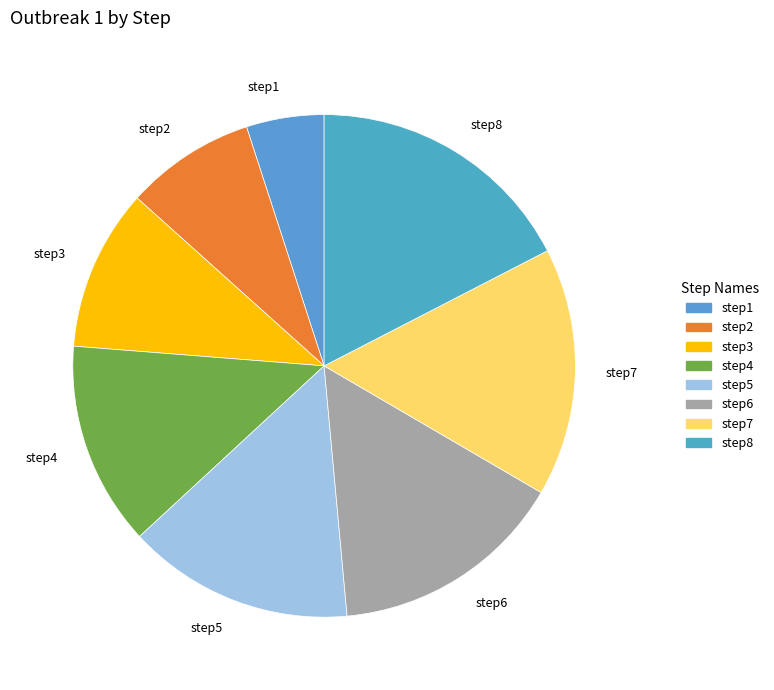

True or false: step4 accounts for 13% of the total.

True